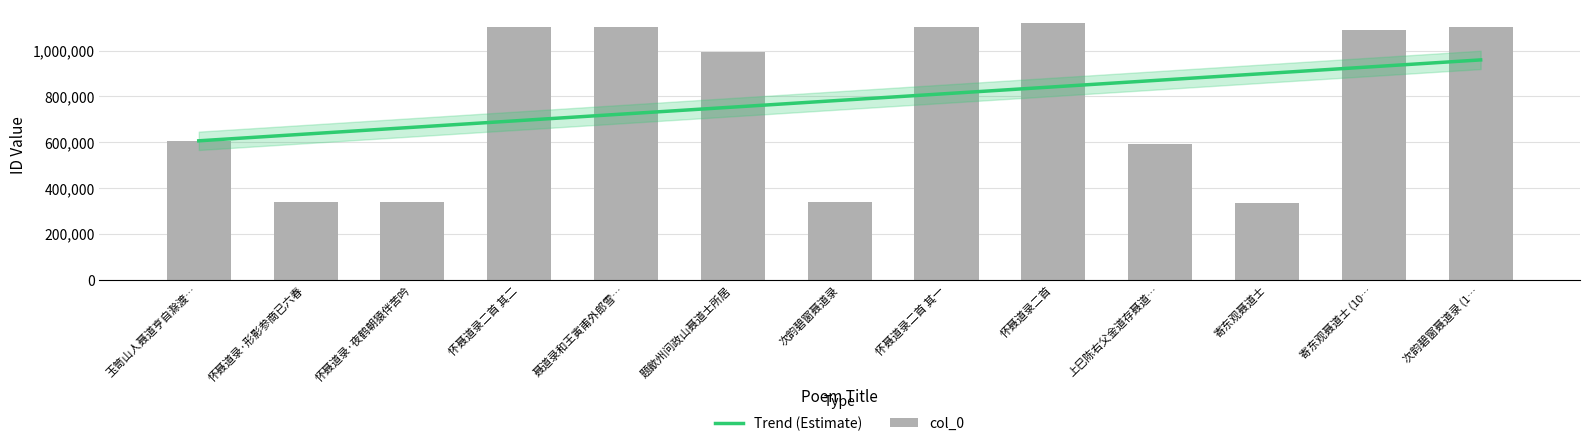

What is the value of the 9th bar from the left?

1122226